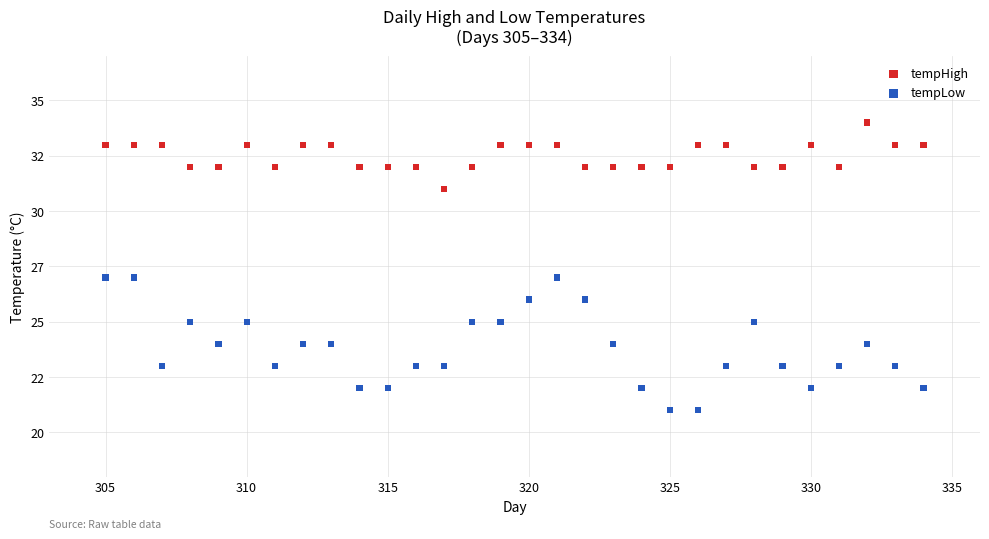

What are all the series names shown in the legend?

tempHigh, tempLow